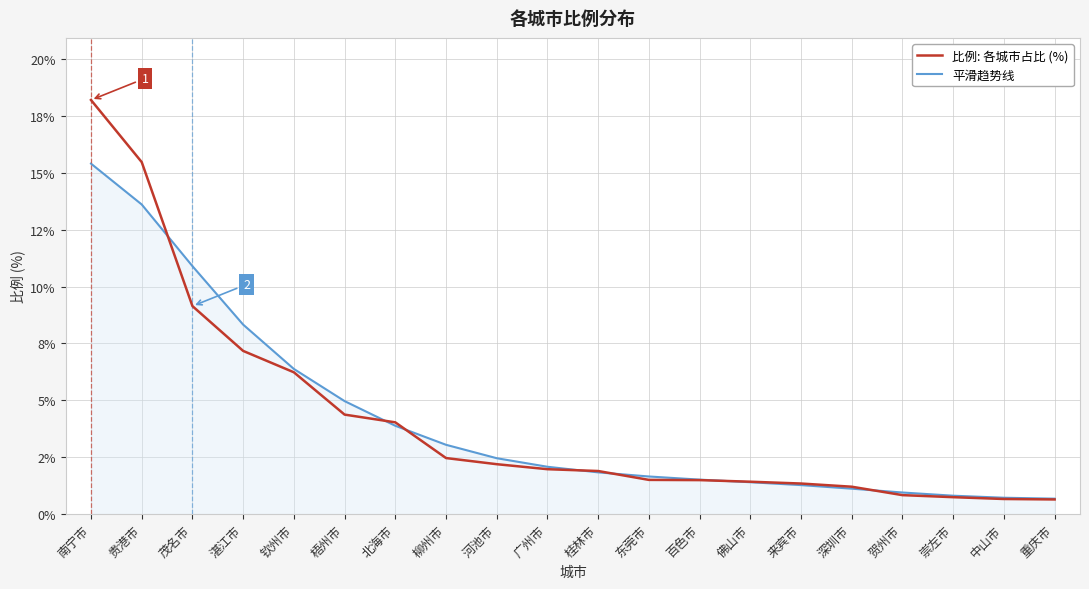

What is the value of the 比例: 各城市占比 (%) point at the 16th from the left?

1.2